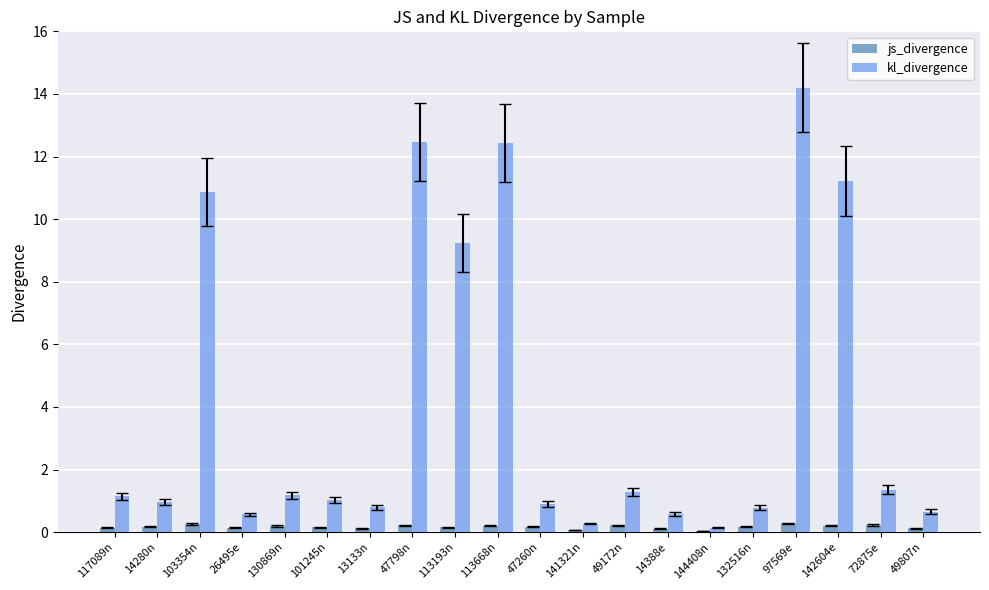

What is the sum of all js_divergence values?

3.4